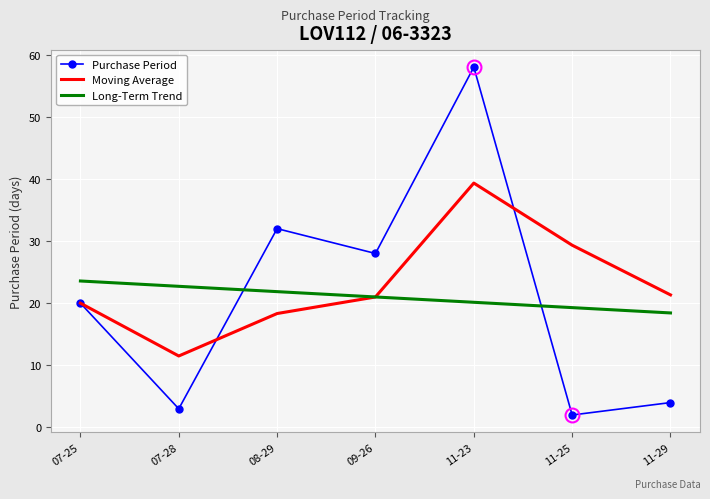

What is the total value across all series at 11-29?

43.8